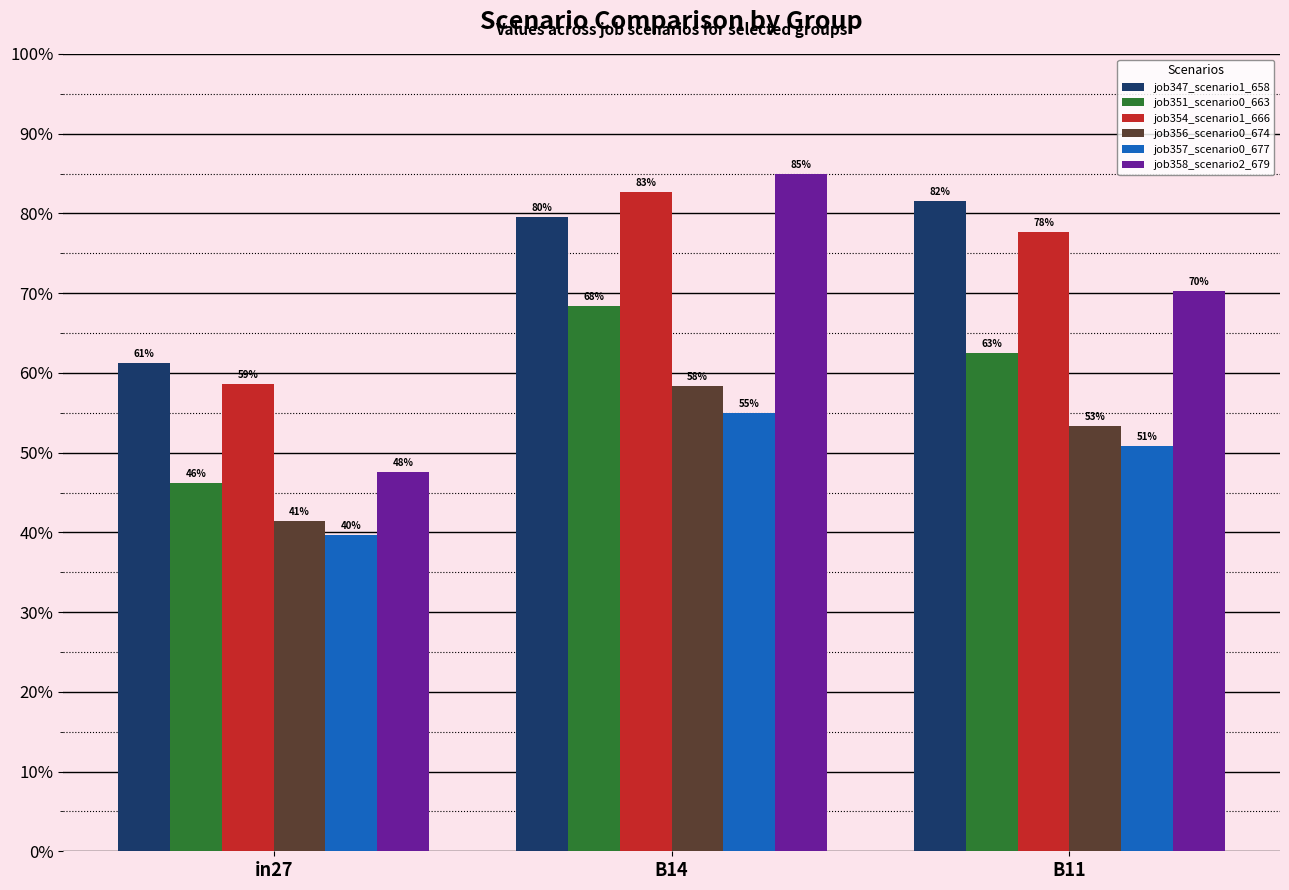

What are all the series names shown in the legend?

job347_scenario1_658, job351_scenario0_663, job354_scenario1_666, job356_scenario0_674, job357_scenario0_677, job358_scenario2_679